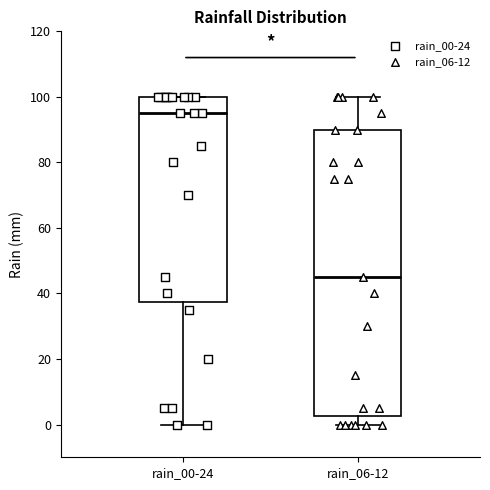

Comparing the boxes themselves (not the whiskers), which one is the tallest?

rain_06-12